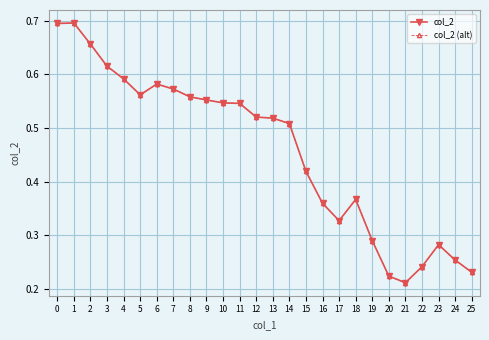

Which has a higher value, 14 or 3?

3